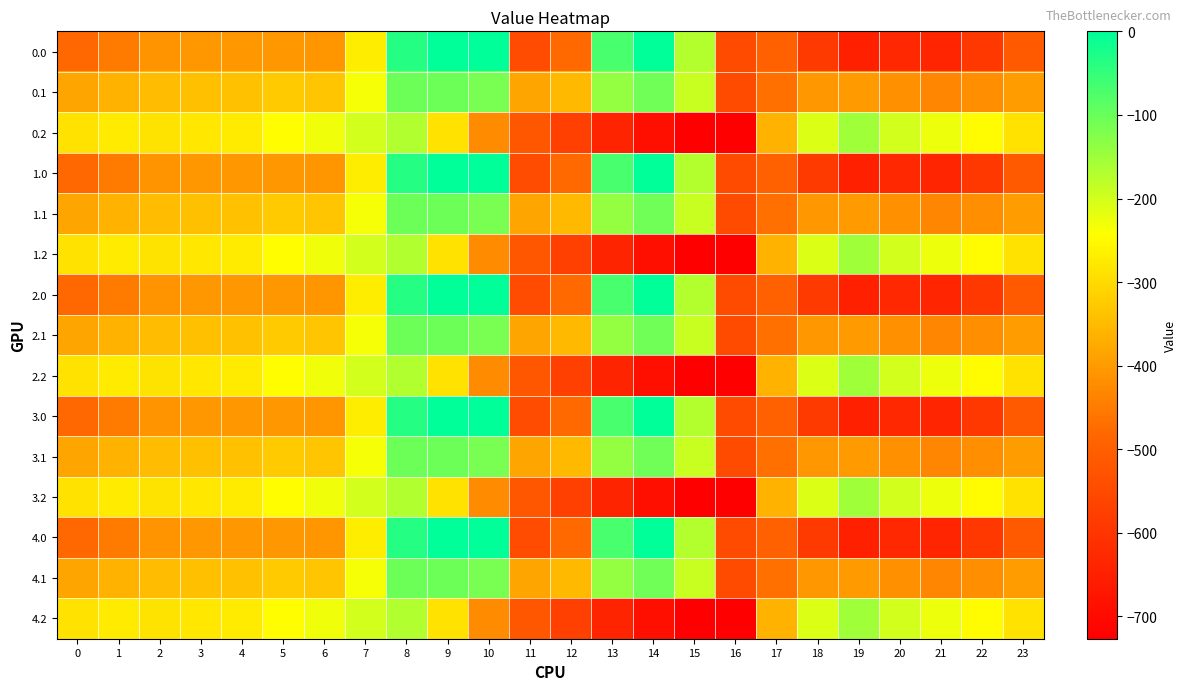

How many categories are shown in the chart?

24